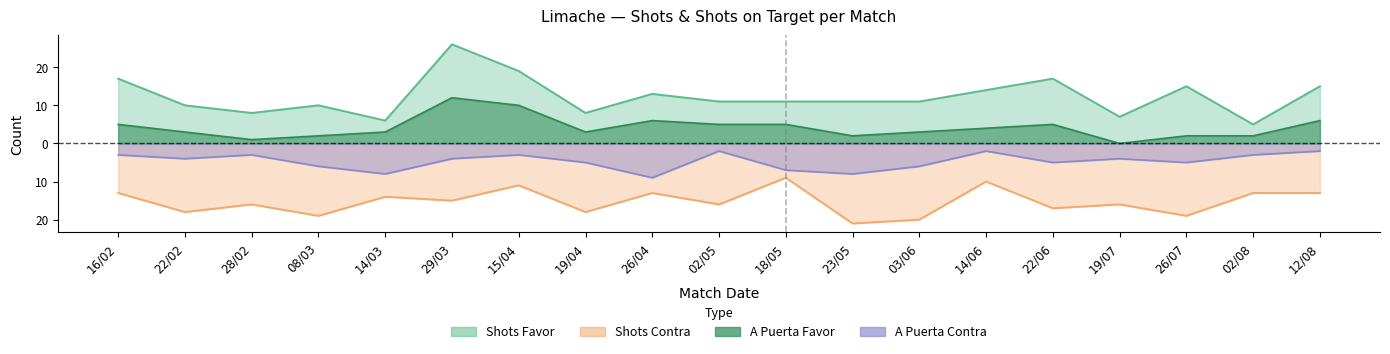

What is the difference between the second highest and second lowest values in the A puerta Favor series?

9